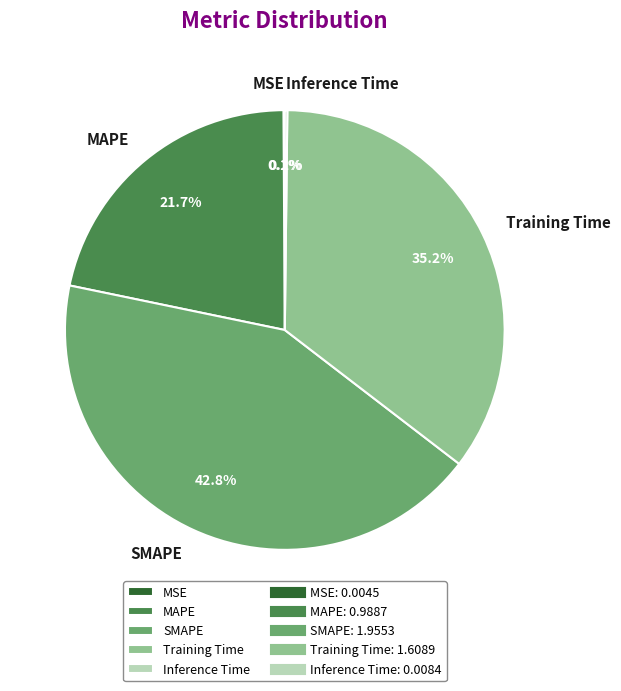

What is the largest slice in the pie chart?

SMAPE